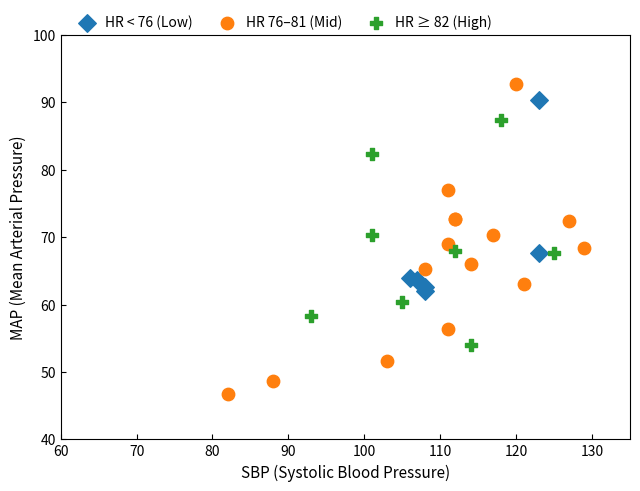

Which series reaches the minimum Y coordinate?

HR 76–81 (Mid)